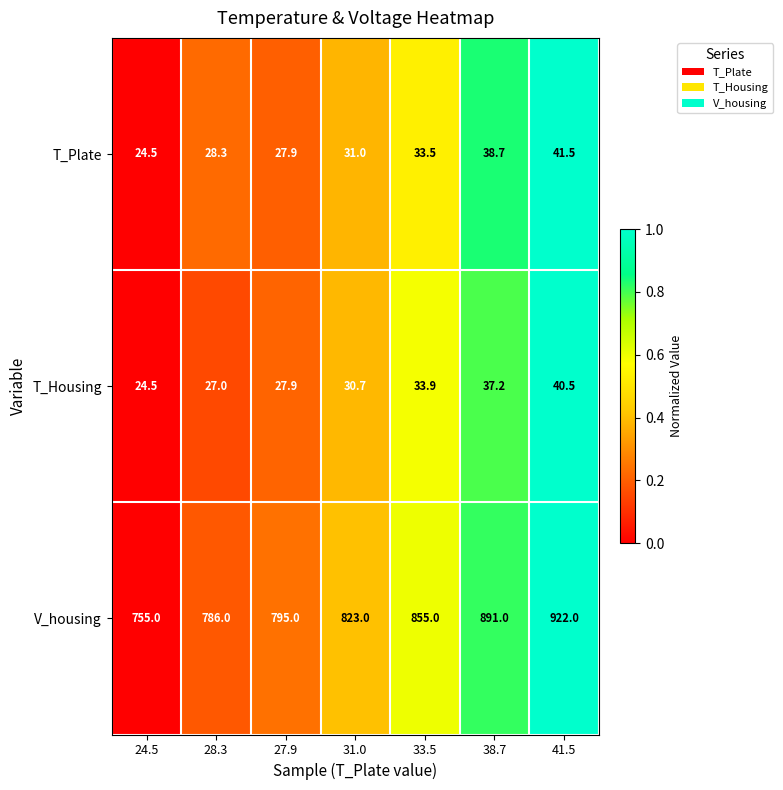

Rank the categories by T_Housing value from highest to lowest.

41.5, 38.7, 33.5, 31.0, 27.9, 28.3, 24.5